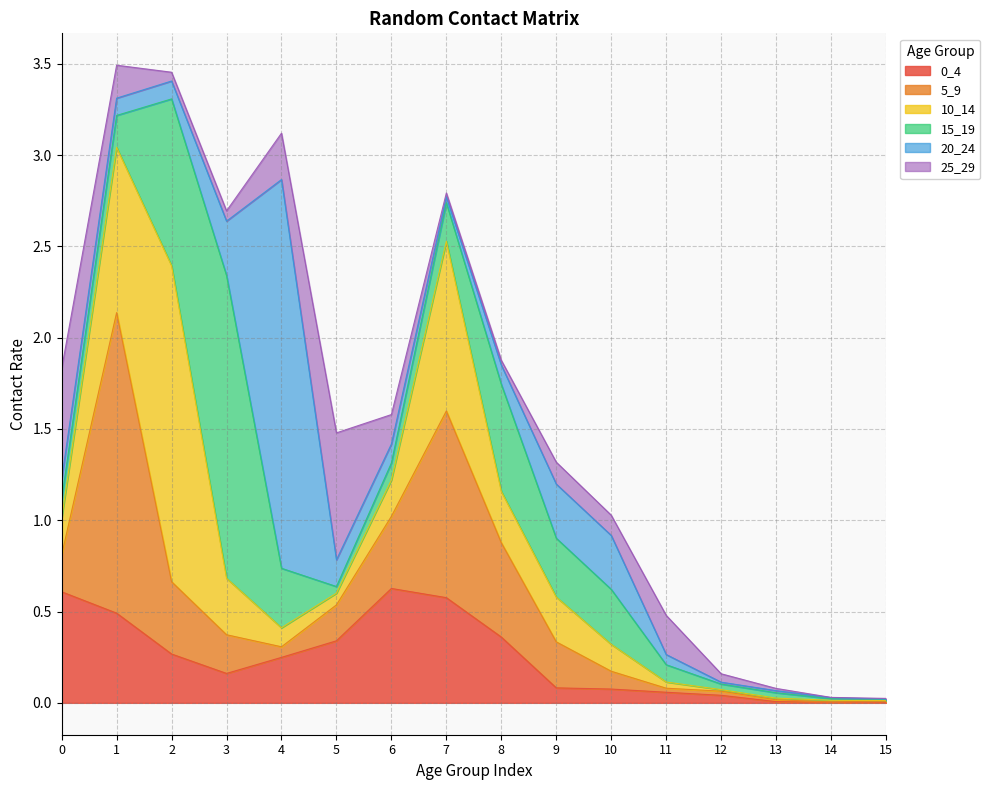

Which has a higher value, 2 or 13?

2